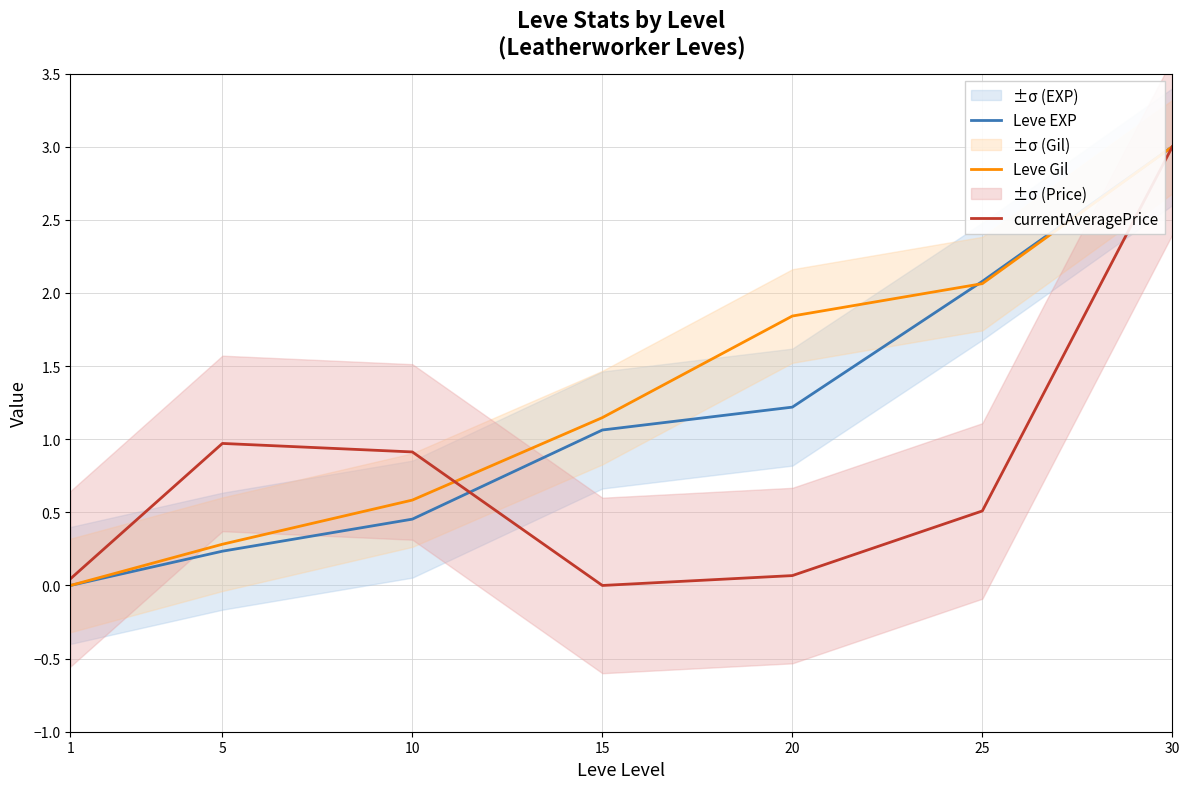

Which series has the widest spread of values?

Leve EXP